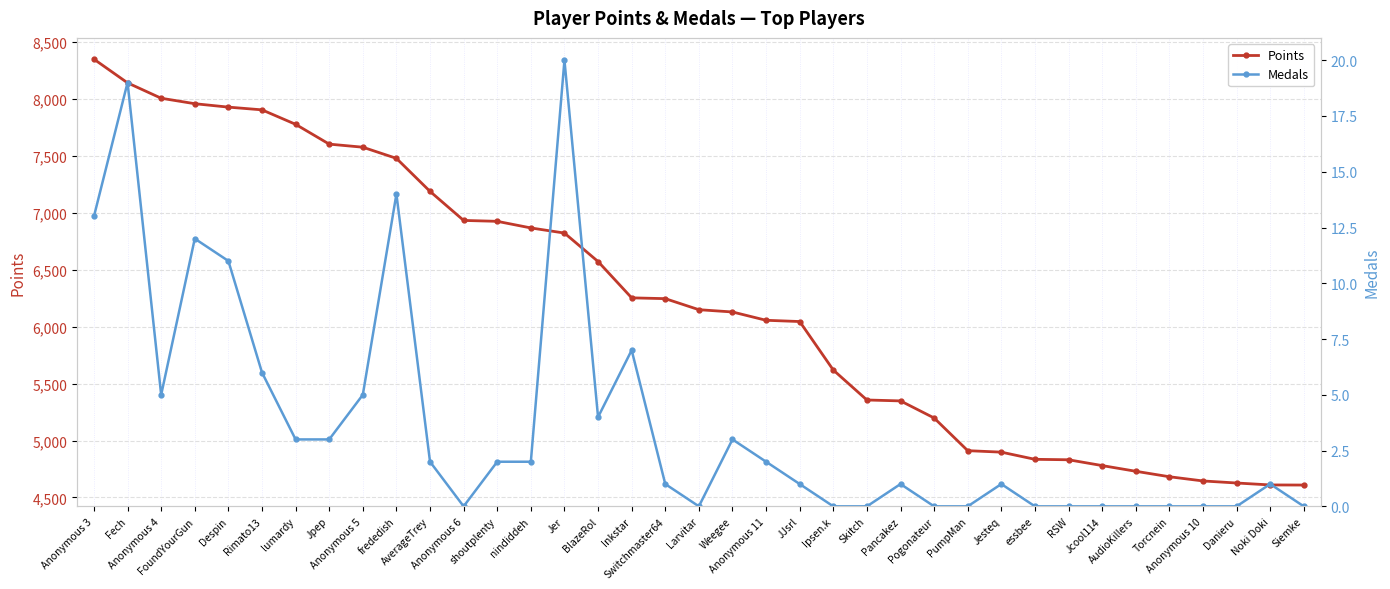

True or false: Points has a value of 7958 at FoundYourGun.

True